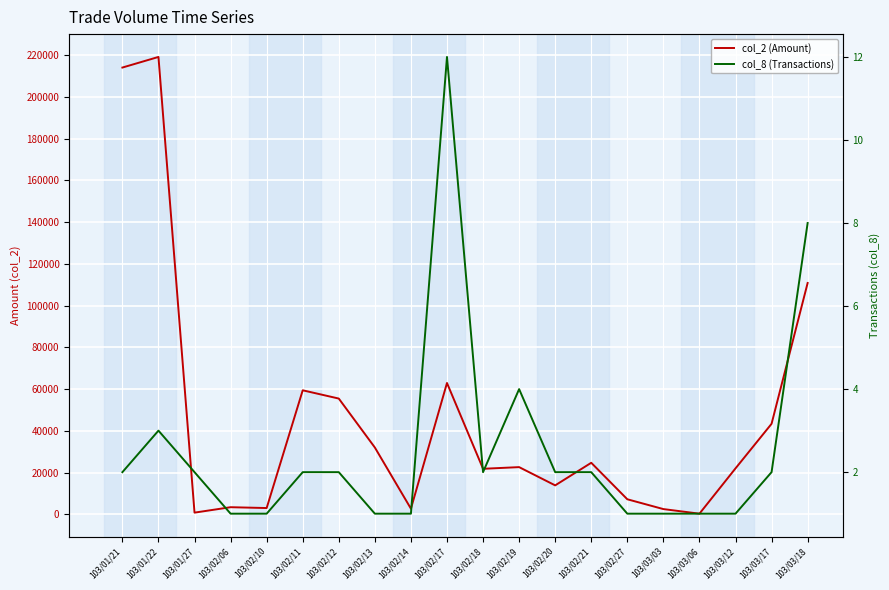

True or false: col_8 (Transactions) and col_2 (Amount) intersect in this chart.

False